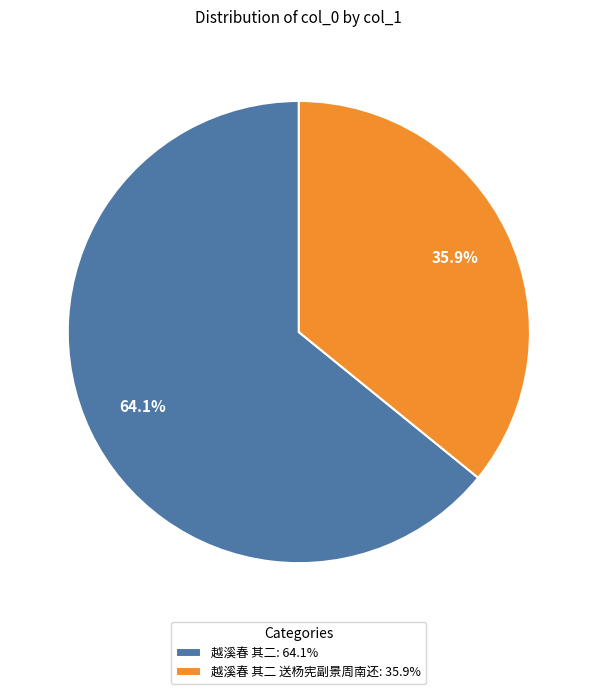

What is the majority slice?

越溪春 其二: 64.1%